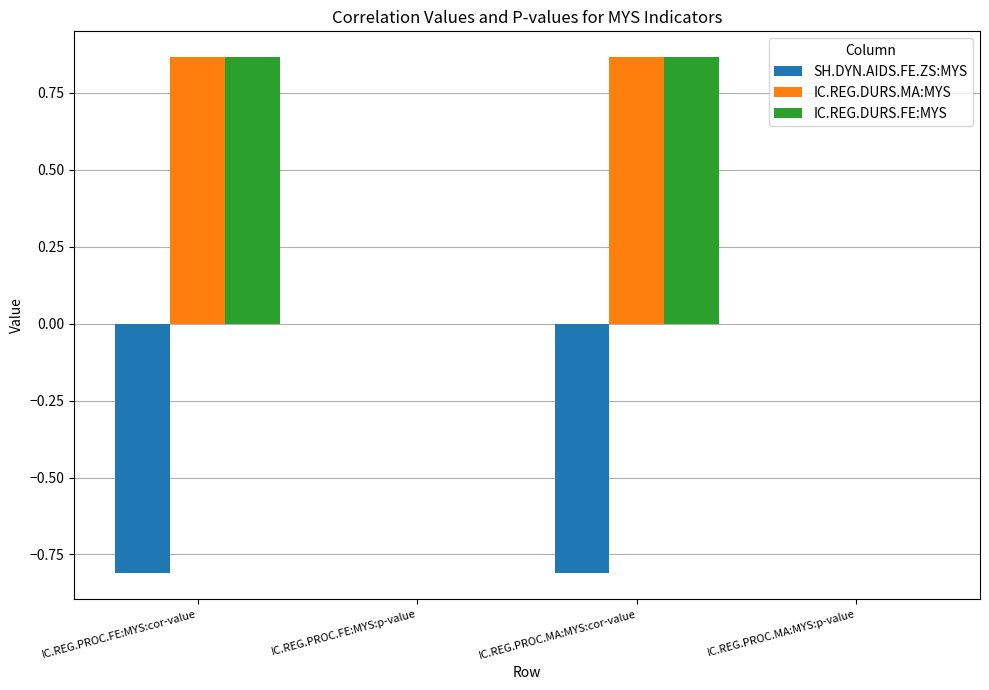

Is the value of IC.REG.DURS.MA:MYS at IC.REG.PROC.FE:MYS:p-value greater than the value of SH.DYN.AIDS.FE.ZS:MYS at IC.REG.PROC.MA:MYS:cor-value?

Yes